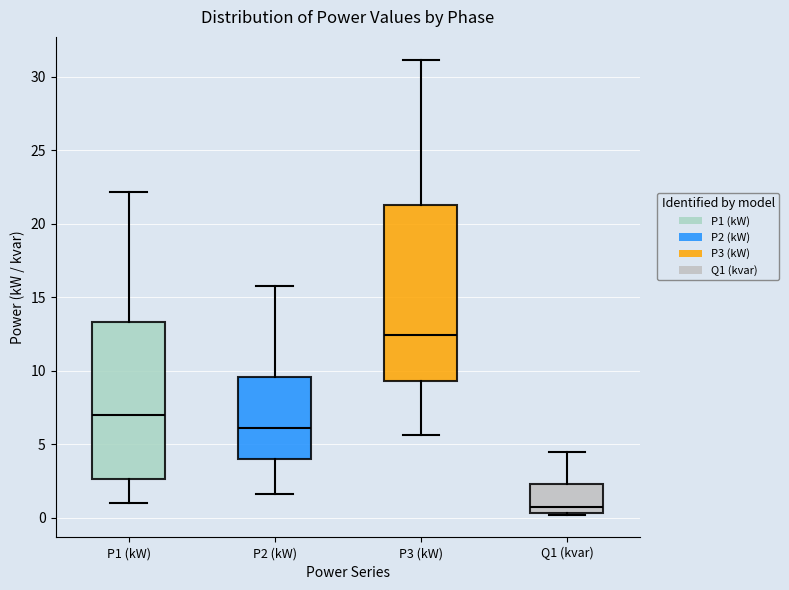

Which box has the lowest median line?

Q1 (kvar)